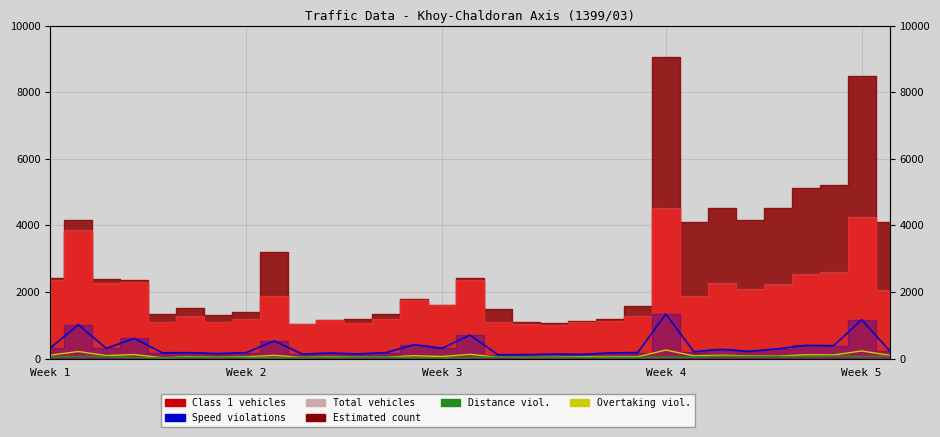

True or false: Overtaking violations and Speed violations intersect in this chart.

False